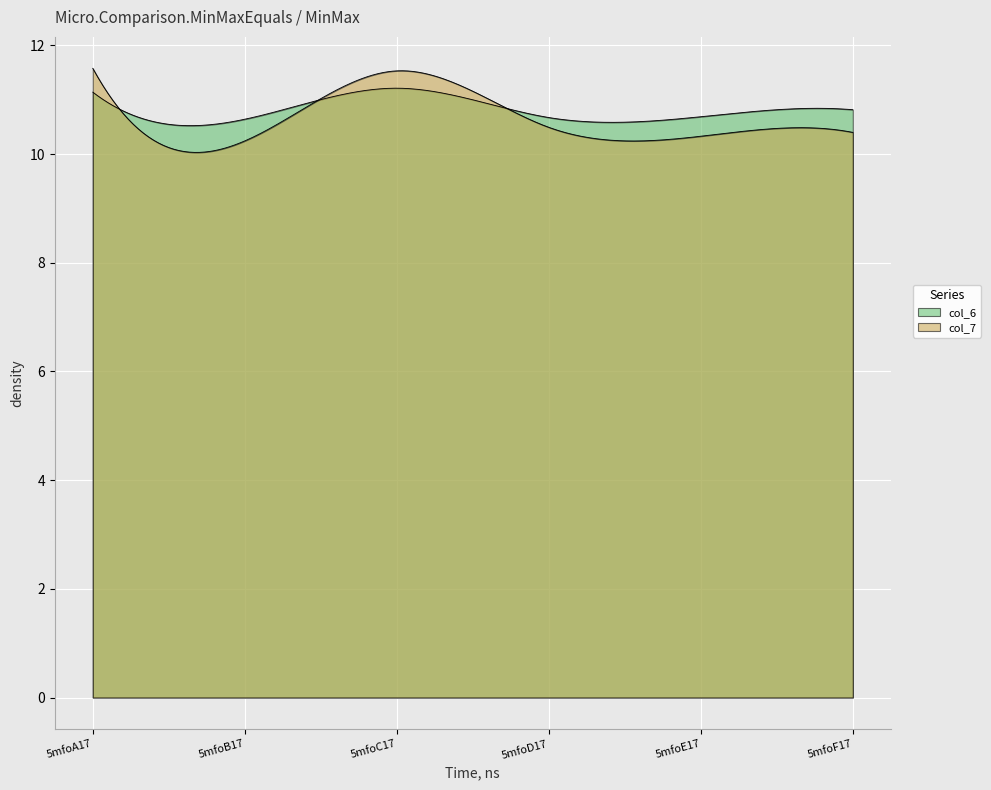

What is the minimum value for col_7?

10.2